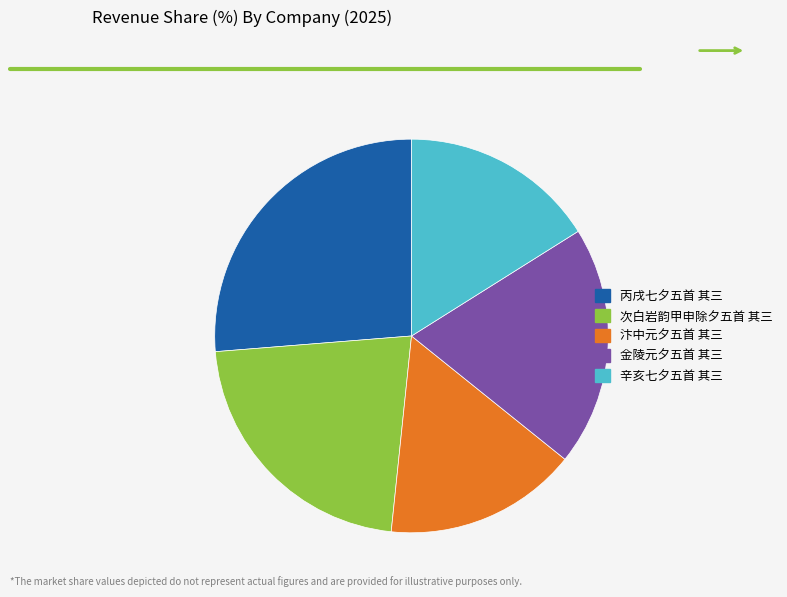

Do 次白岩韵甲申除夕五首 其三 and 金陵元夕五首 其三 together represent more than half of the pie?

No